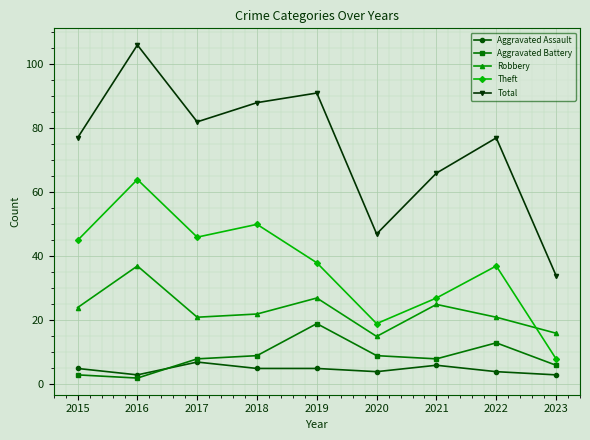

Which series ends up on top after the final intersection of Aggravated Battery and Aggravated Assault?

Aggravated Battery